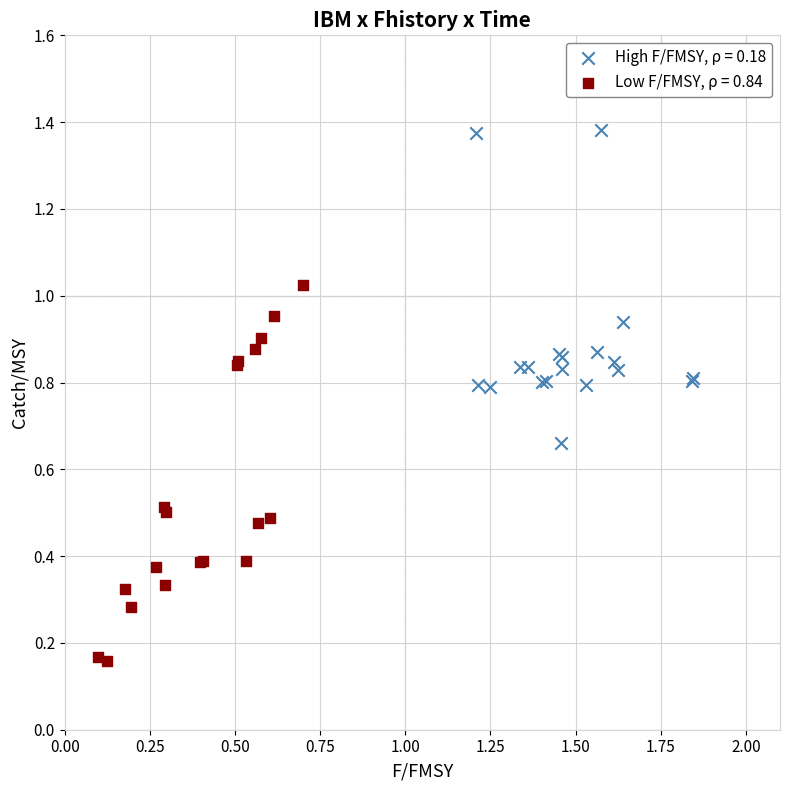

Which series reaches the minimum Y coordinate?

Low F/FMSY, ρ = 0.84